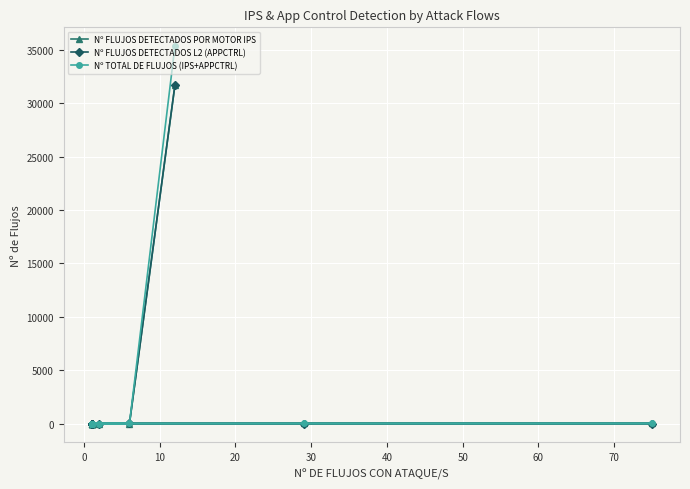

True or false: Nº FLUJOS DETECTADOS POR MOTOR IPS and Nº TOTAL DE FLUJOS (IPS+APPCTRL) intersect in this chart.

False